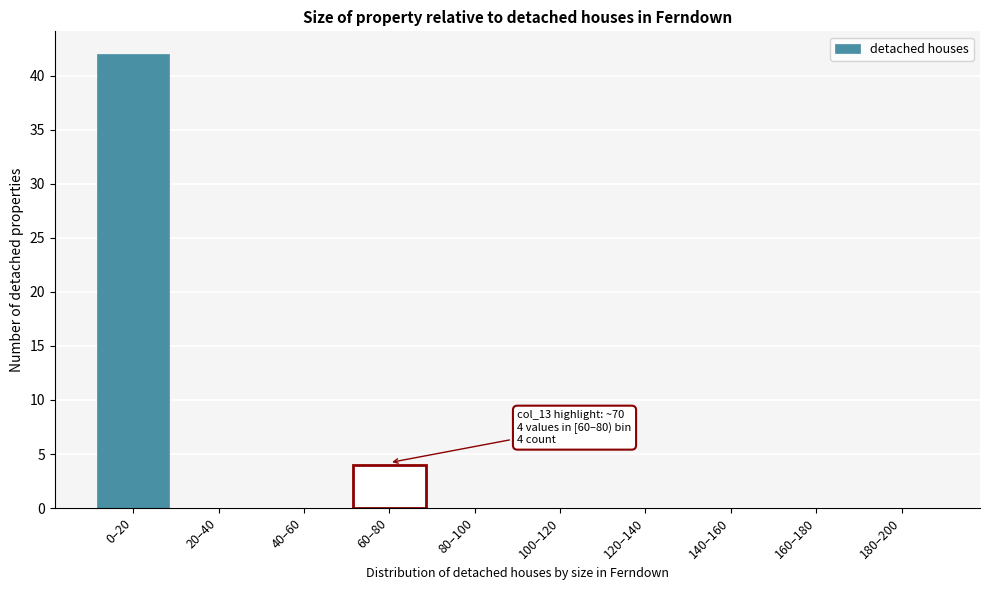

Reading right to left, transcribe all the data shown in this chart.

180–200=0	160–180=0	140–160=0	120–140=0	100–120=0	80–100=0	60–80=4	40–60=0	20–40=0	0–20=42